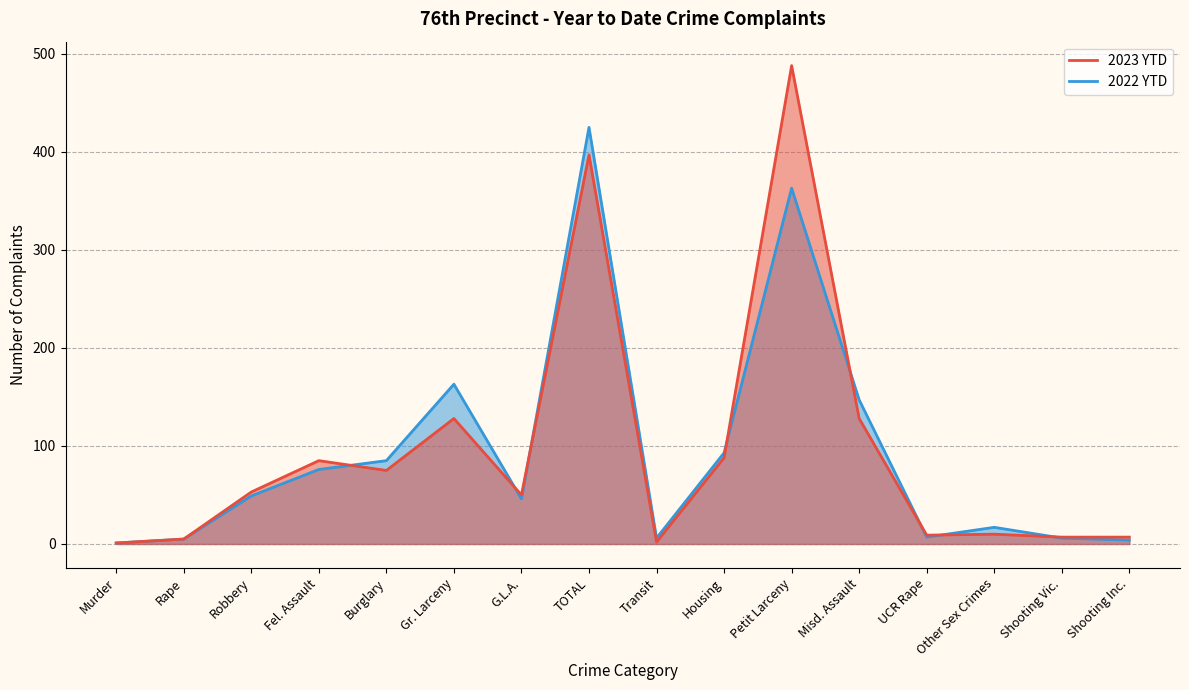

What are all the series names shown in the legend?

2023 YTD, 2022 YTD